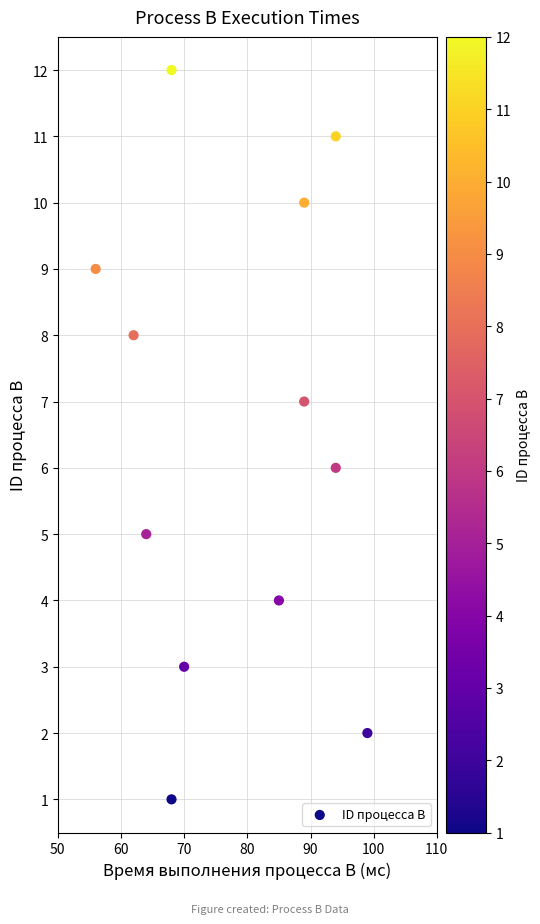

What is the range of X values (max minus min)?

43